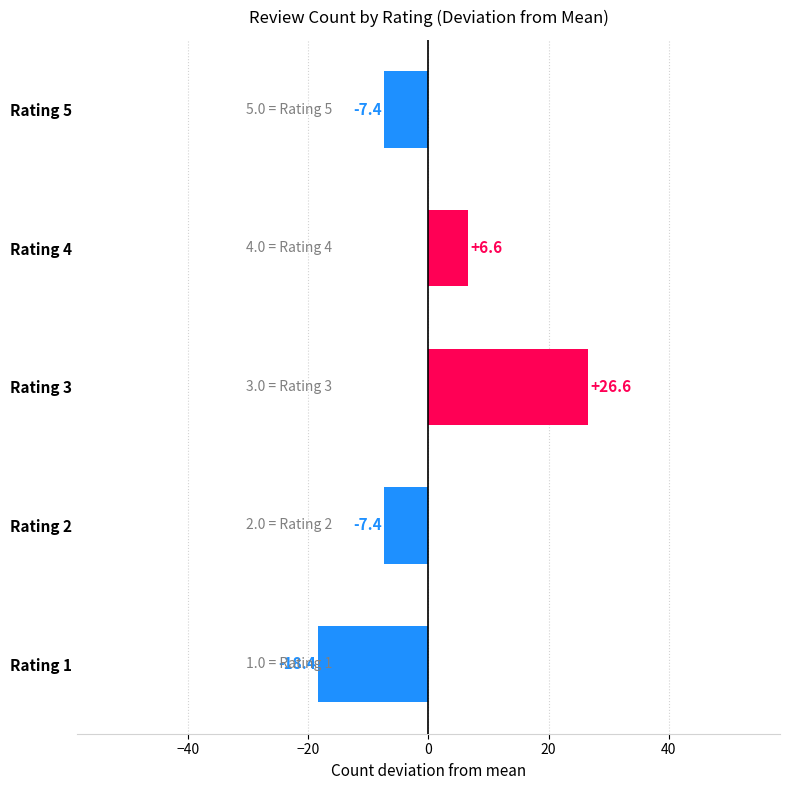

True or false: the data shows 6.6 at Rating 4.

True